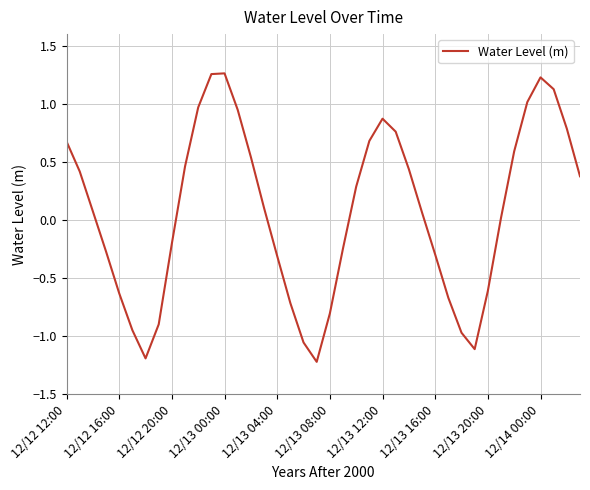

Is this an area chart (filled region under the line)?

No